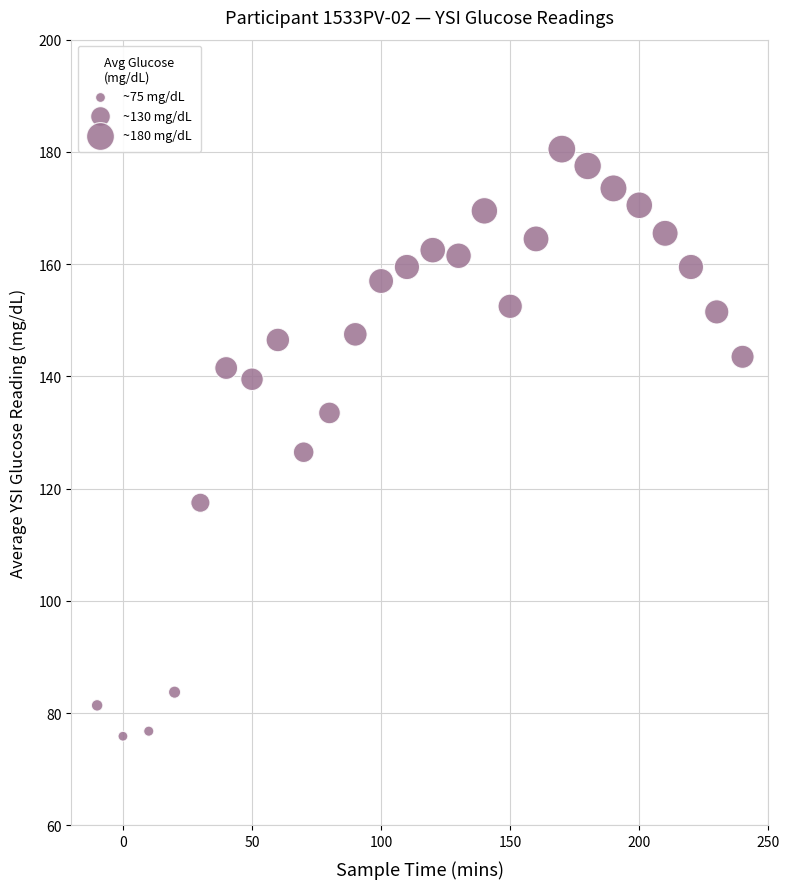

What is the range of X values (max minus min)?

250.0